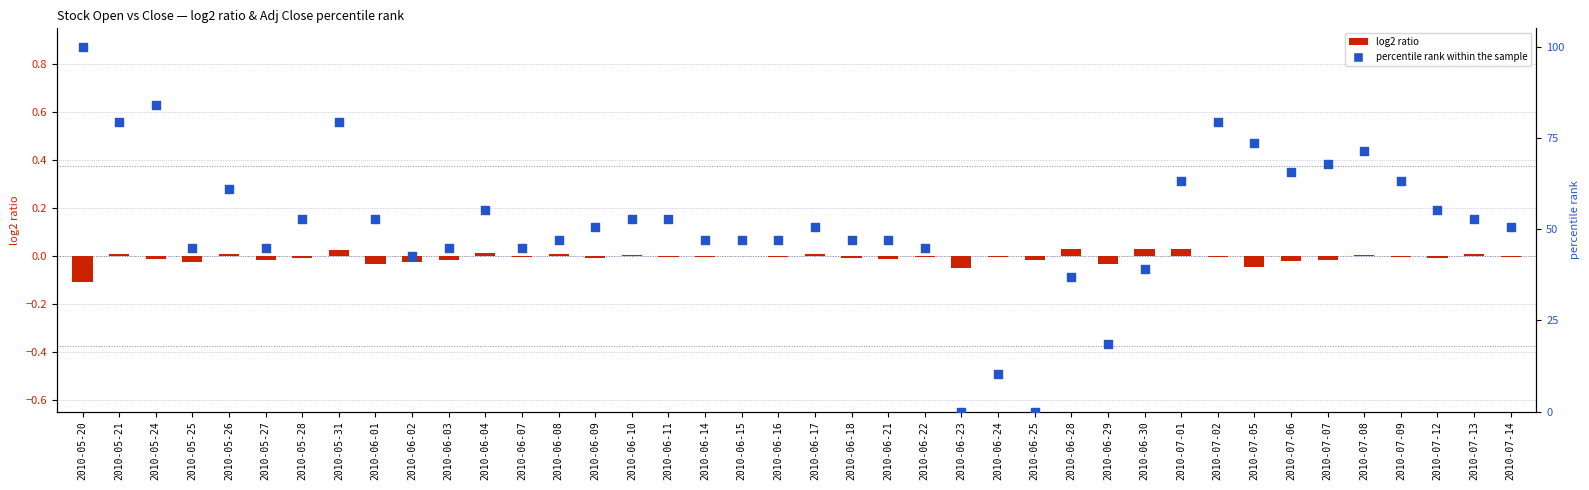

Which series has the largest Y range (max minus min)?

percentile rank within the sample